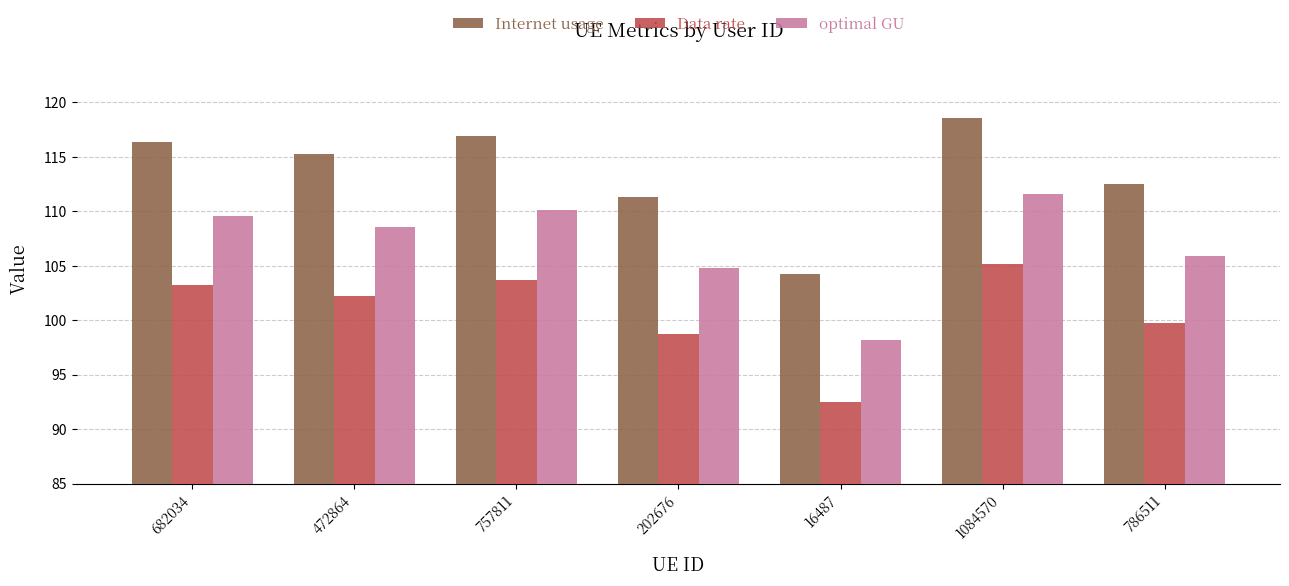

What is the spread (max minus min) of values at 472864?

13.0